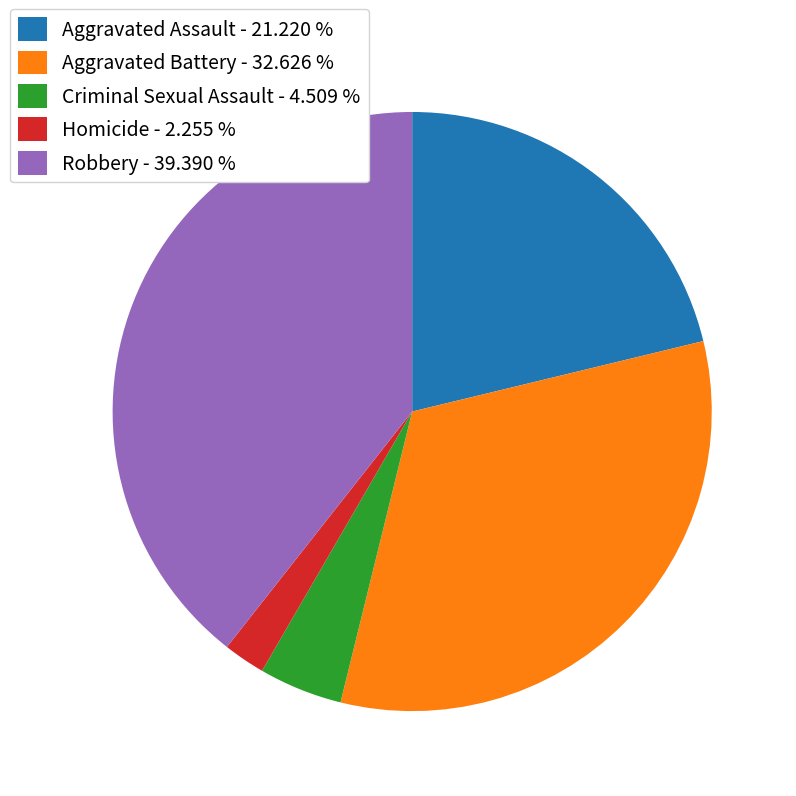

How many slices are in this pie chart?

5